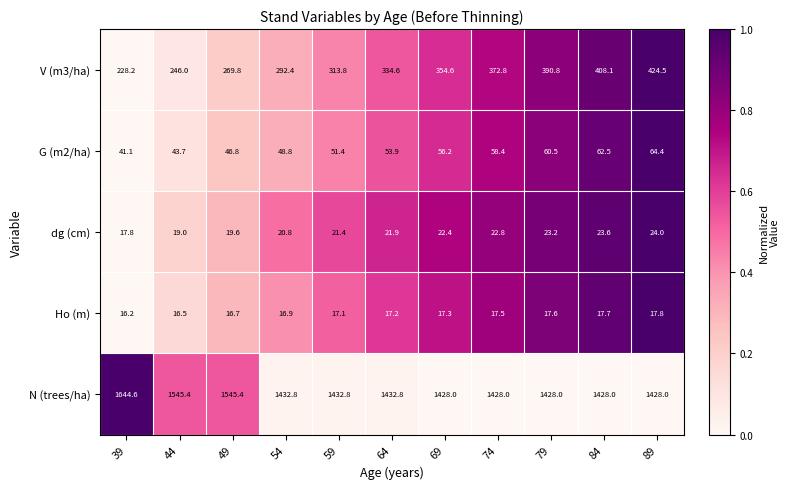

What is the sum of all V (m3/ha) values?

3635.6